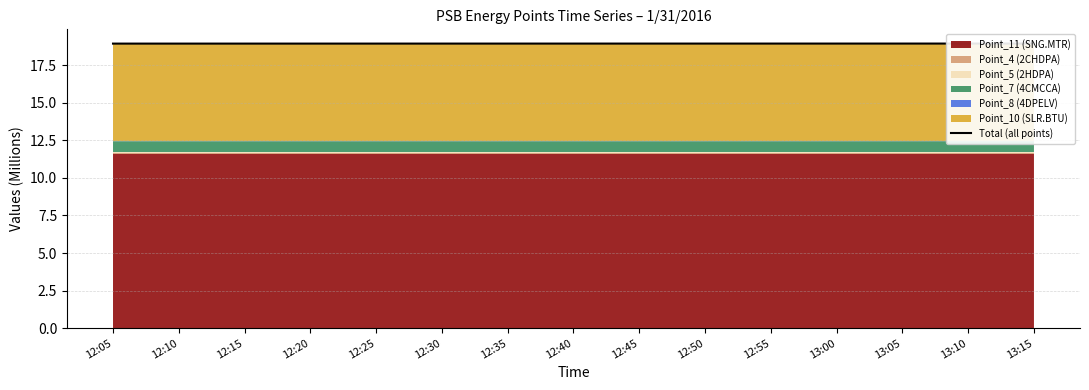

Count the values in the range 18 to 19.

15